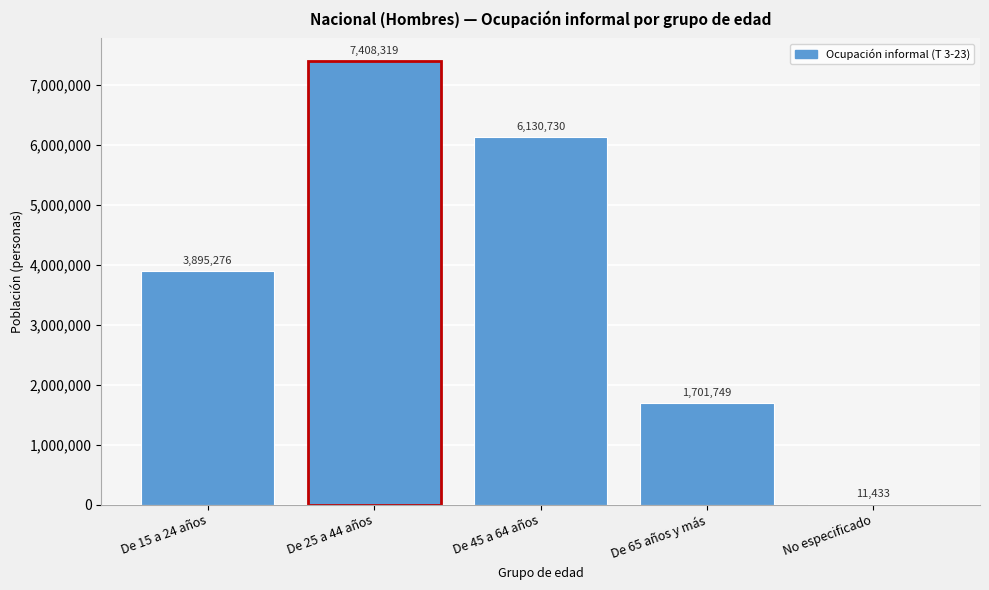

Reading left to right, list all the values displayed in this chart.

De 15 a 24 años=3895276	De 25 a 44 años=7408319	De 45 a 64 años=6130730	De 65 años y más=1701749	No especificado=11433